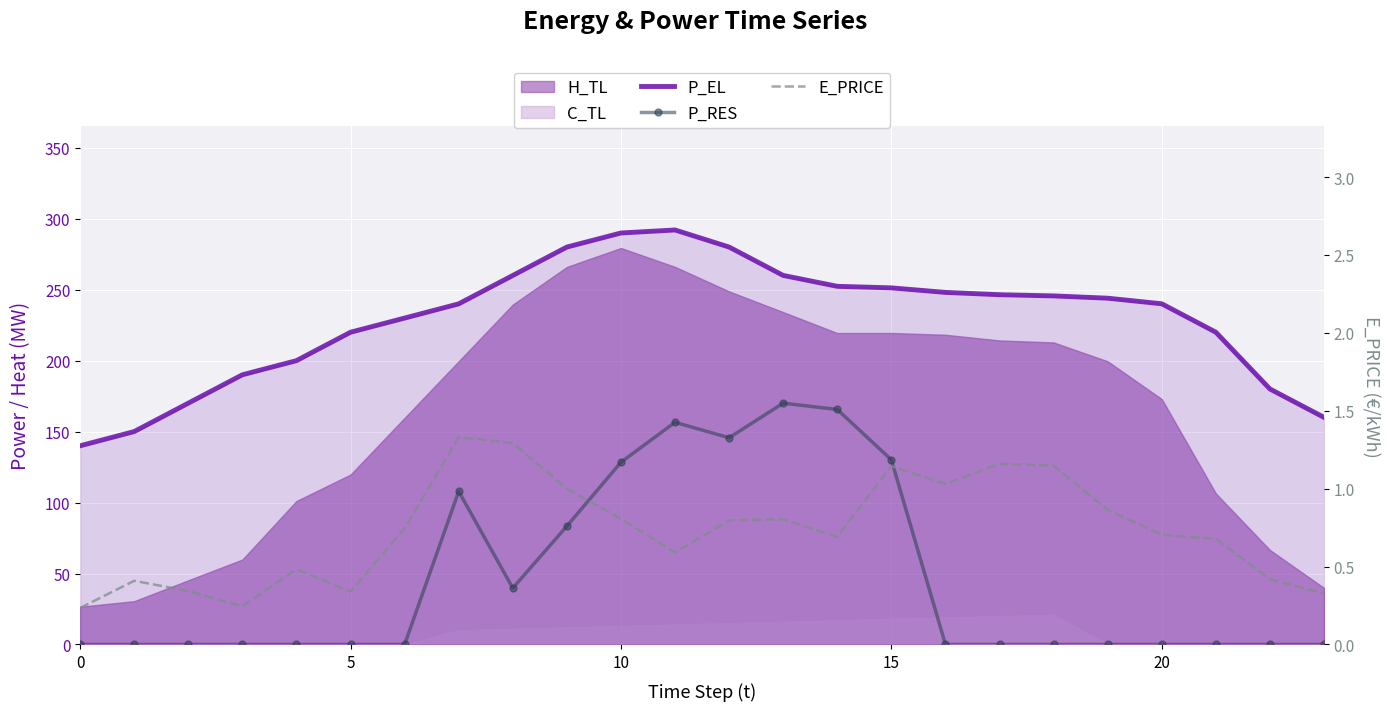

Reading right to left, transcribe all the data shown in this chart.

P_EL: 160.0	180.0	220.0	240.0	244.0	245.6	246.4	248.1	251.3	252.3	260.0	280.0	292.0	289.9	280.0	260.0	240.0	230.0	220.0	200.0	190.0	170.0	150.0	140.0
P_RES: 0.0	0.0	0.0	0.0	0.0	0.0	0.0	0.0	130.1	165.6	170.0	145.6	156.5	128.4	83.3	39.7	107.9	0.0	0.0	0.0	0.0	0.0	0.0	0.0
E_PRICE: 0.3	0.4	0.7	0.7	0.9	1.1	1.2	1.0	1.1	0.7	0.8	0.8	0.6	0.8	1.0	1.3	1.3	0.7	0.3	0.5	0.2	0.3	0.4	0.2